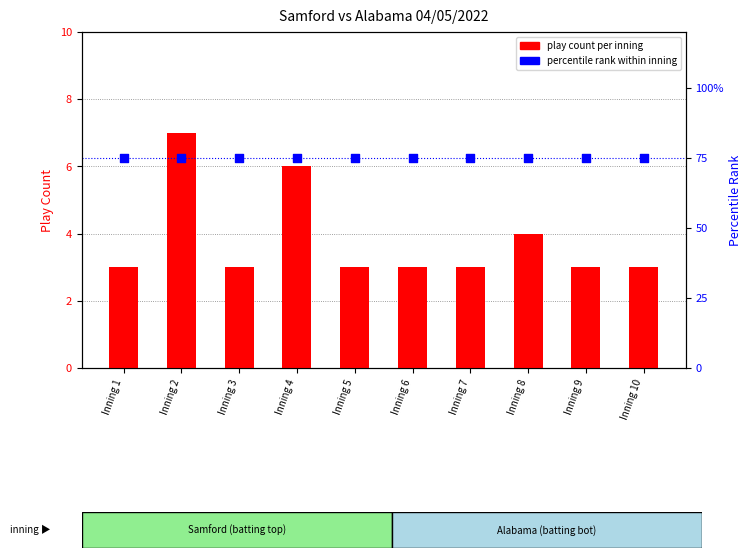

Is the value of percentile rank within inning at Inning 2 greater than the value of play count per inning at Inning 7?

Yes